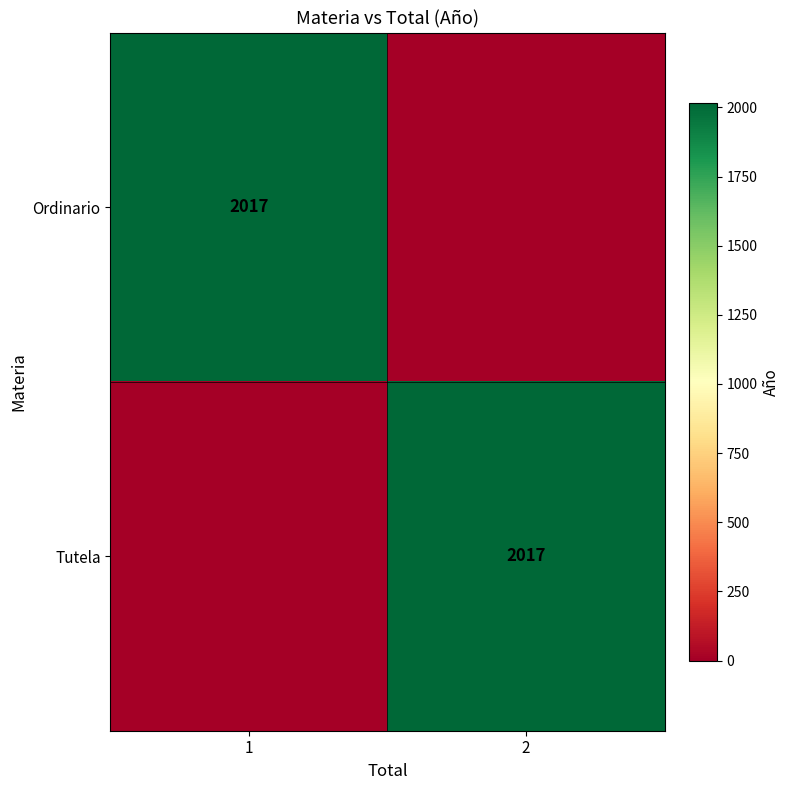

At which category is the sum across all series the highest?

1